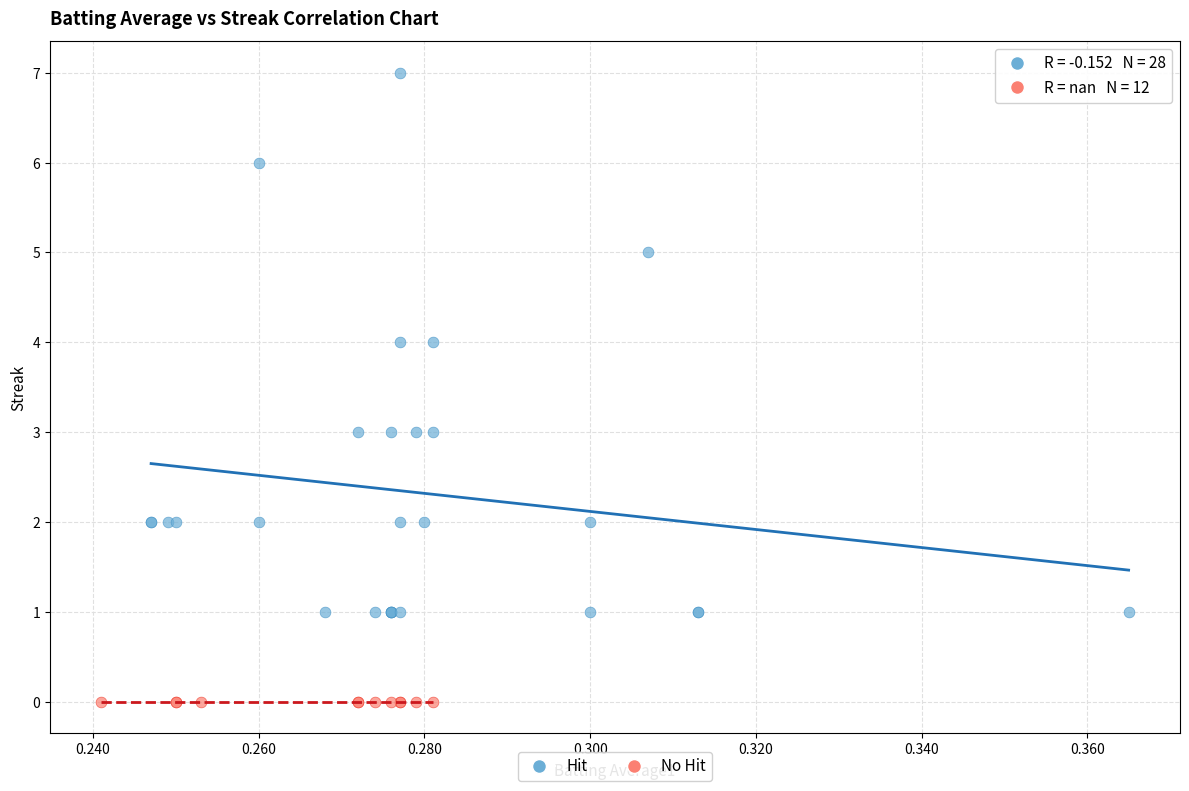

Which series contains the highest Y value?

Hit